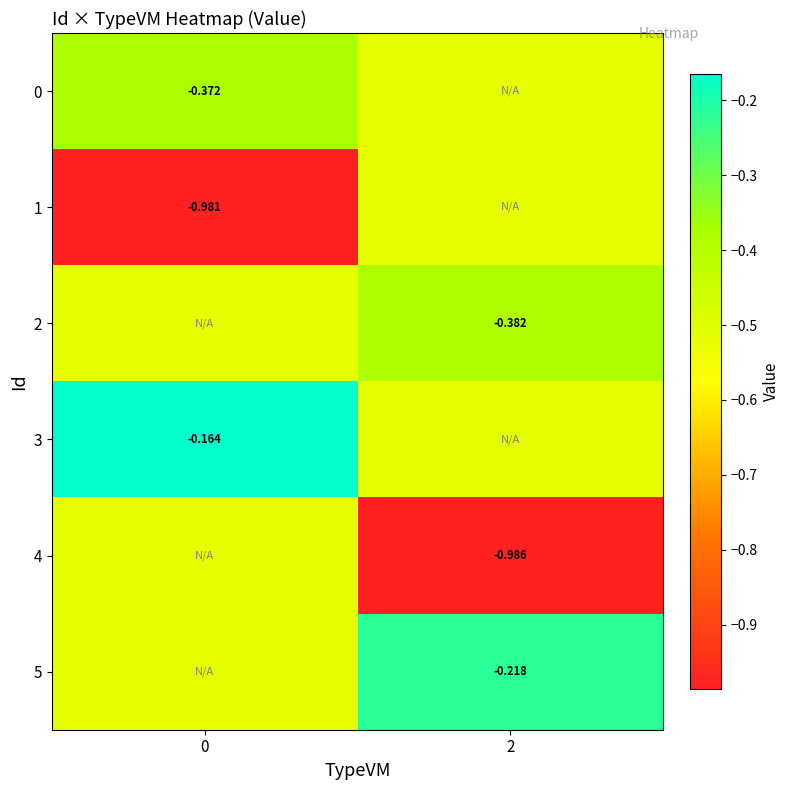

Which label corresponds to the smallest value in the chart?

2